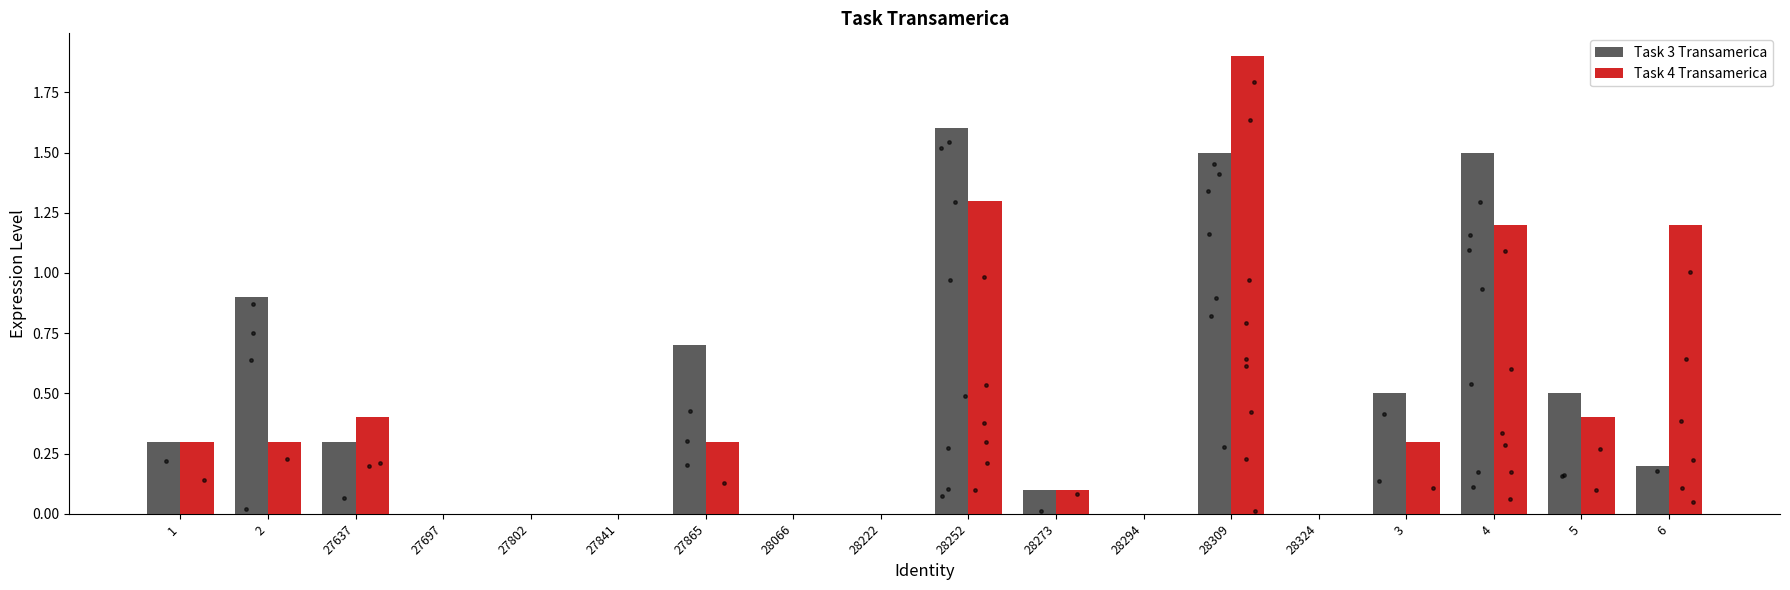

What are all the series names shown in the legend?

Task 3 Transamerica, Task 4 Transamerica